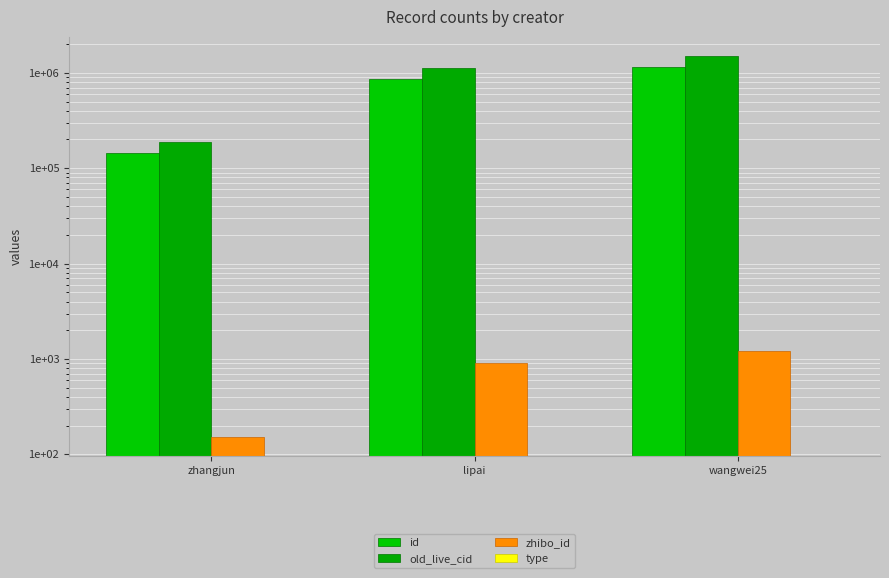

Which series has the largest range (max minus min)?

old_live_cid